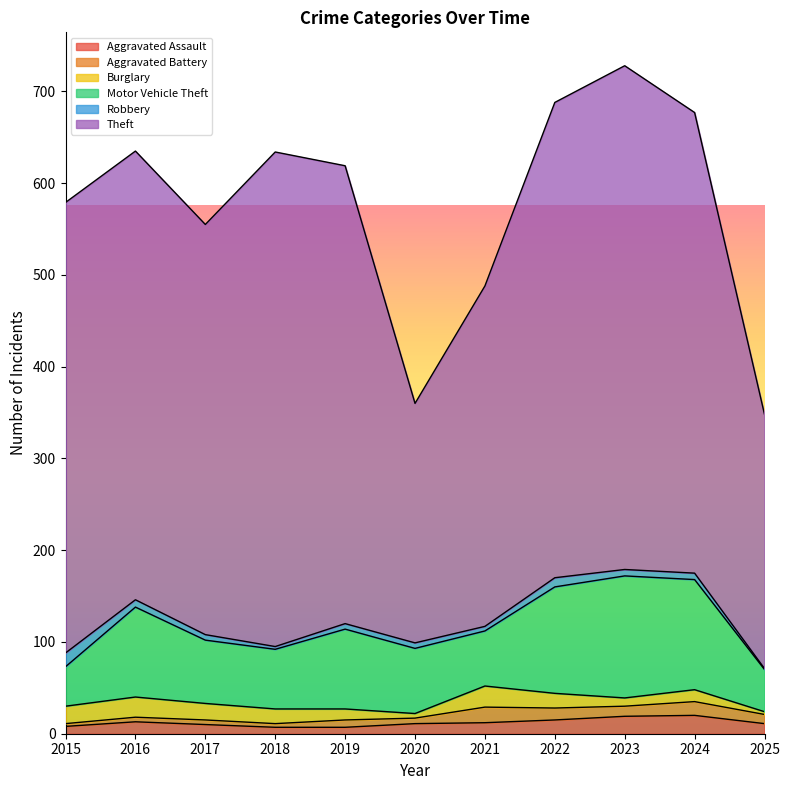

Which has a higher value, 2024 or 2018?

2024